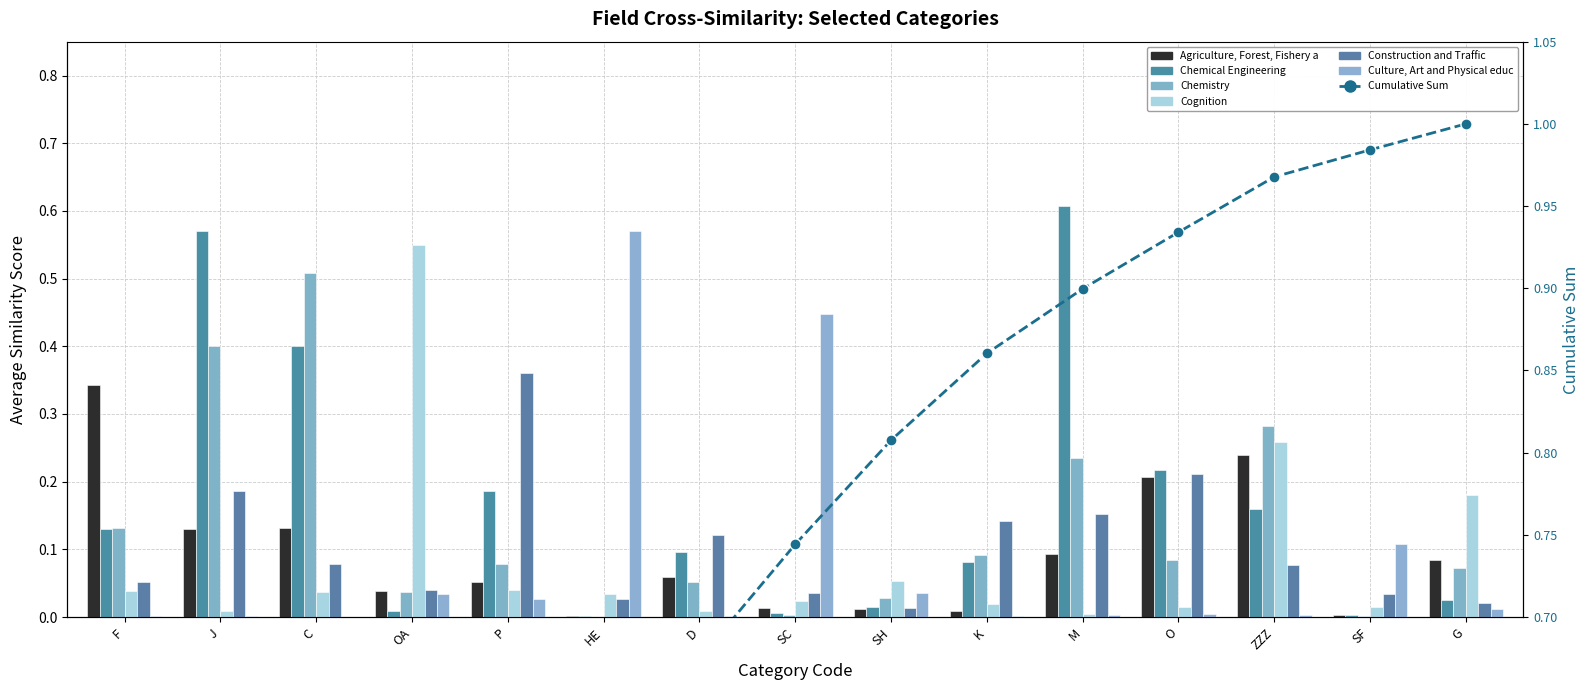

Which series has the largest total across all categories?

Chemical Engineering